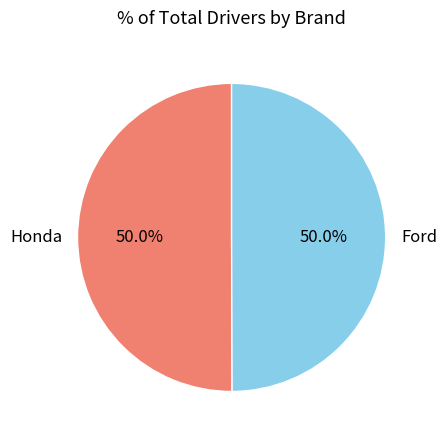

What is the ratio of the value at Honda to the value at Ford?

1.0